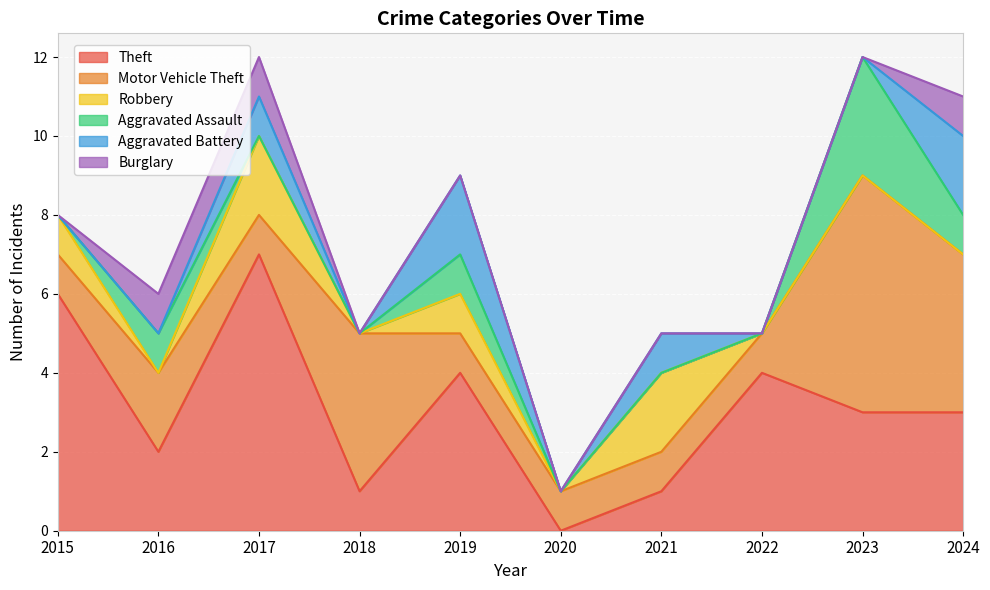

Which has a higher value, 2022 or 2017?

2017